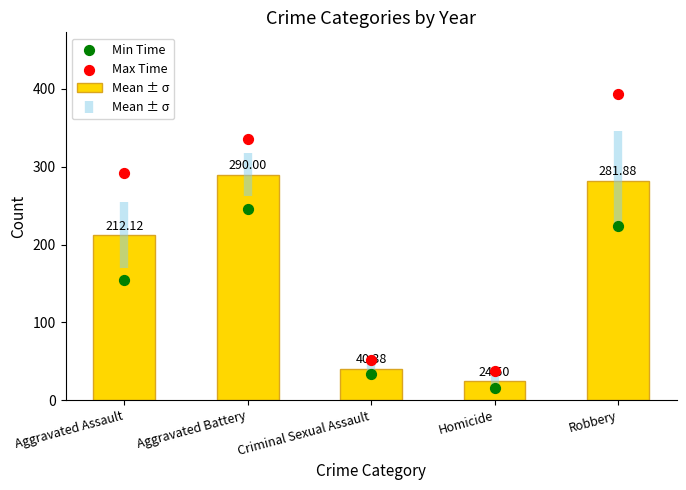

What are all the series names shown in the legend?

Mean ± σ, Min Time, Max Time